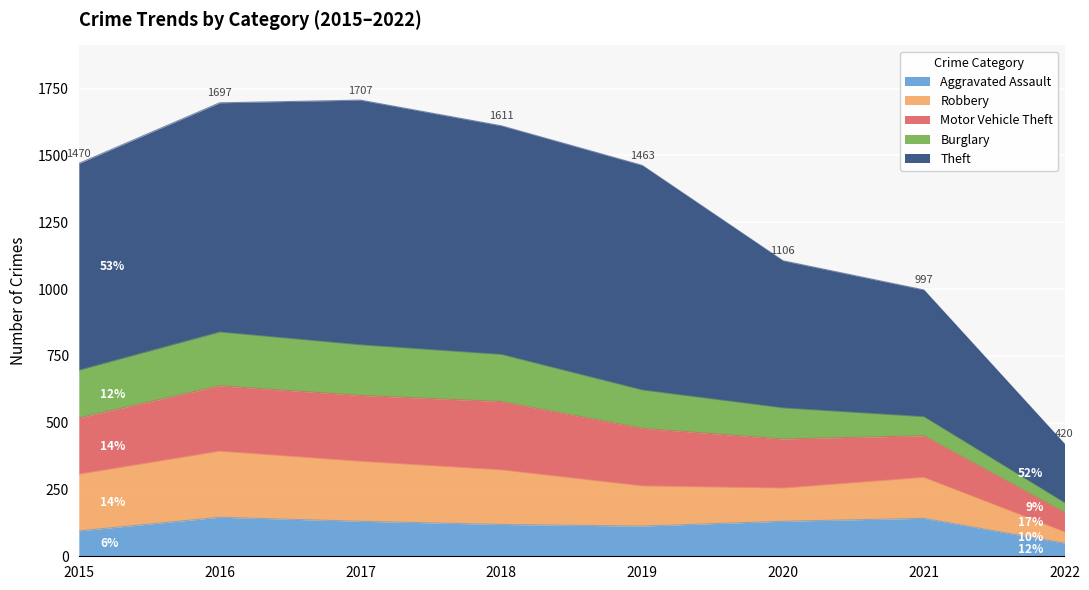

Where is Burglary nearest to the value 118?

2020